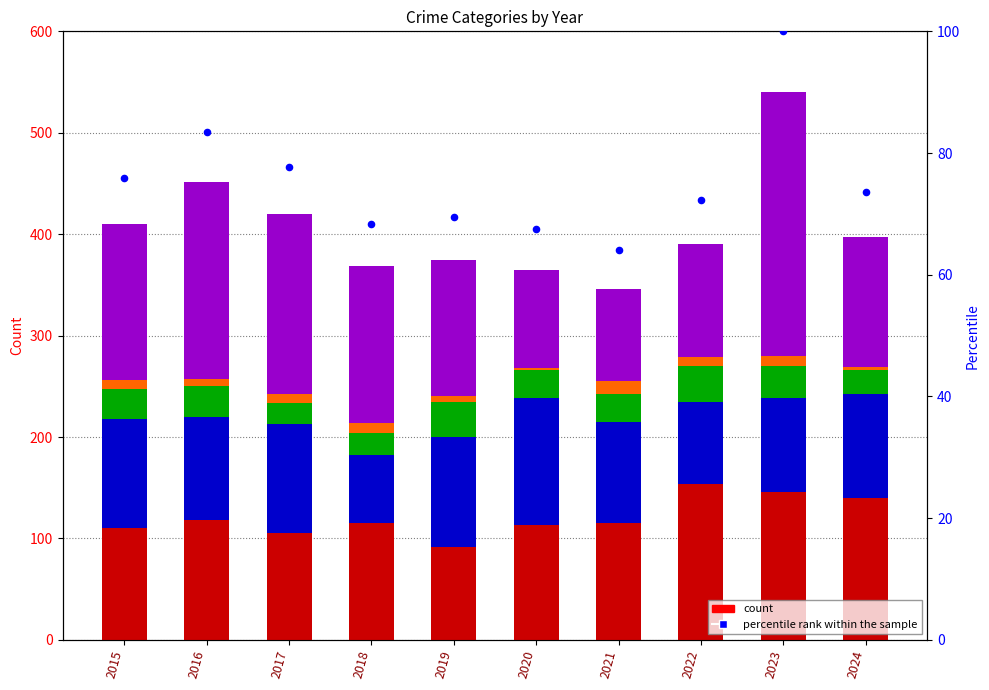

At how many categories does at least one series exceed 249?

1